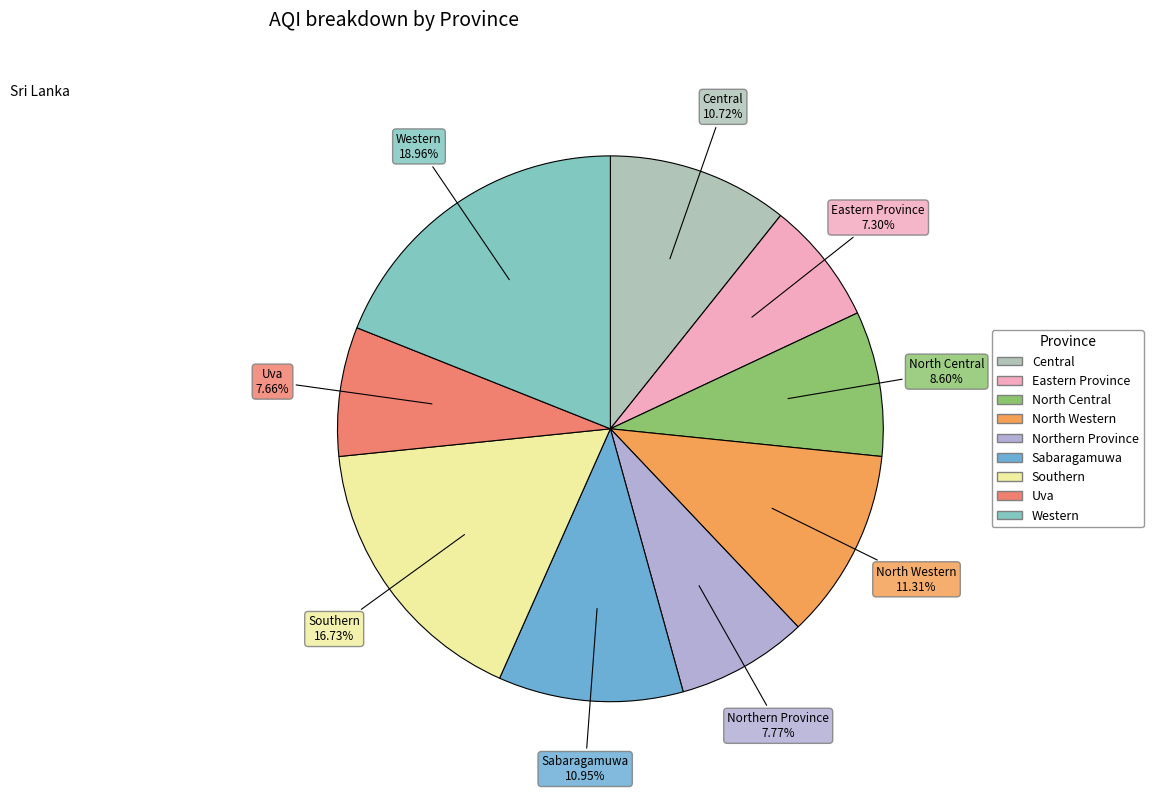

To the nearest percent, what is the difference between the Eastern Province and Central slice percentages?

3%